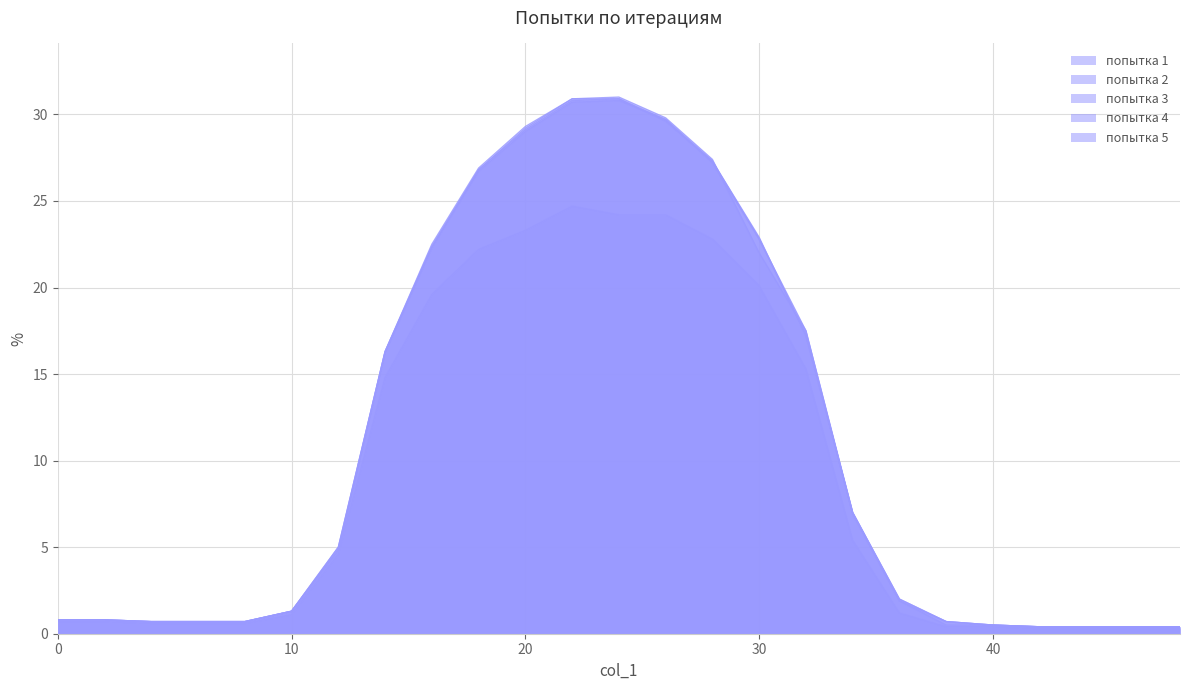

Which series has the largest total across all categories?

попытка 4